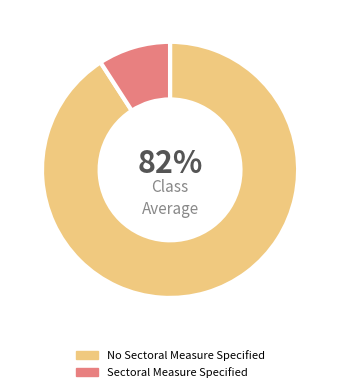

What is the largest slice in the pie chart?

No Sectoral Measure Specified